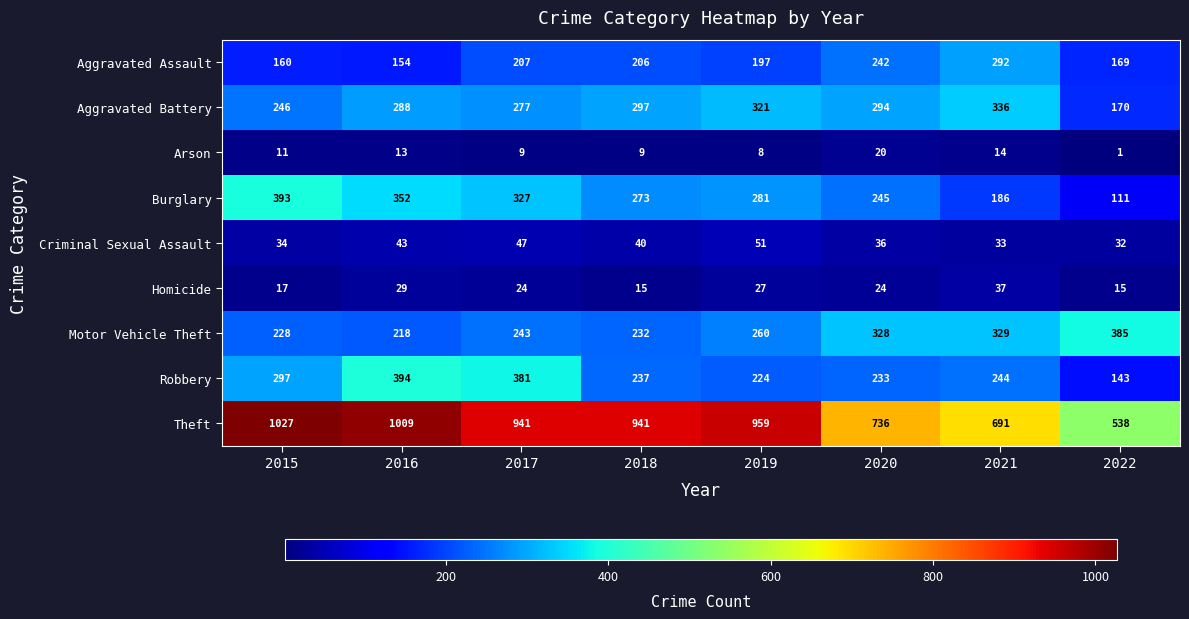

Rank the series by their maximum value, from highest to lowest.

Theft, Robbery, Burglary, Motor Vehicle Theft, Aggravated Battery, Aggravated Assault, Criminal Sexual Assault, Homicide, Arson